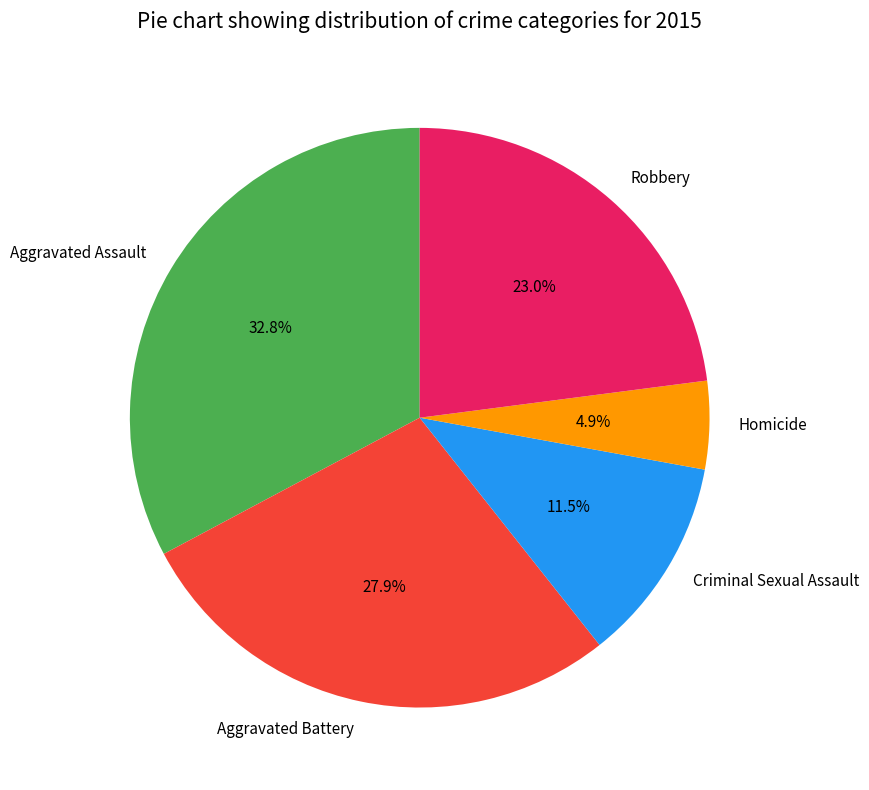

To the nearest percent, what is the combined percentage of Aggravated Assault and Robbery?

56%